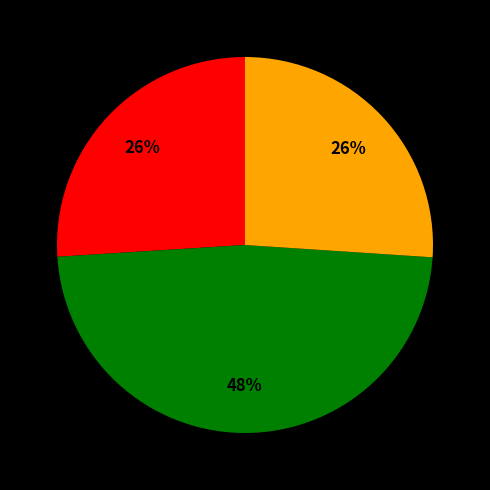

To the nearest percent, what is the average slice percentage?

33%